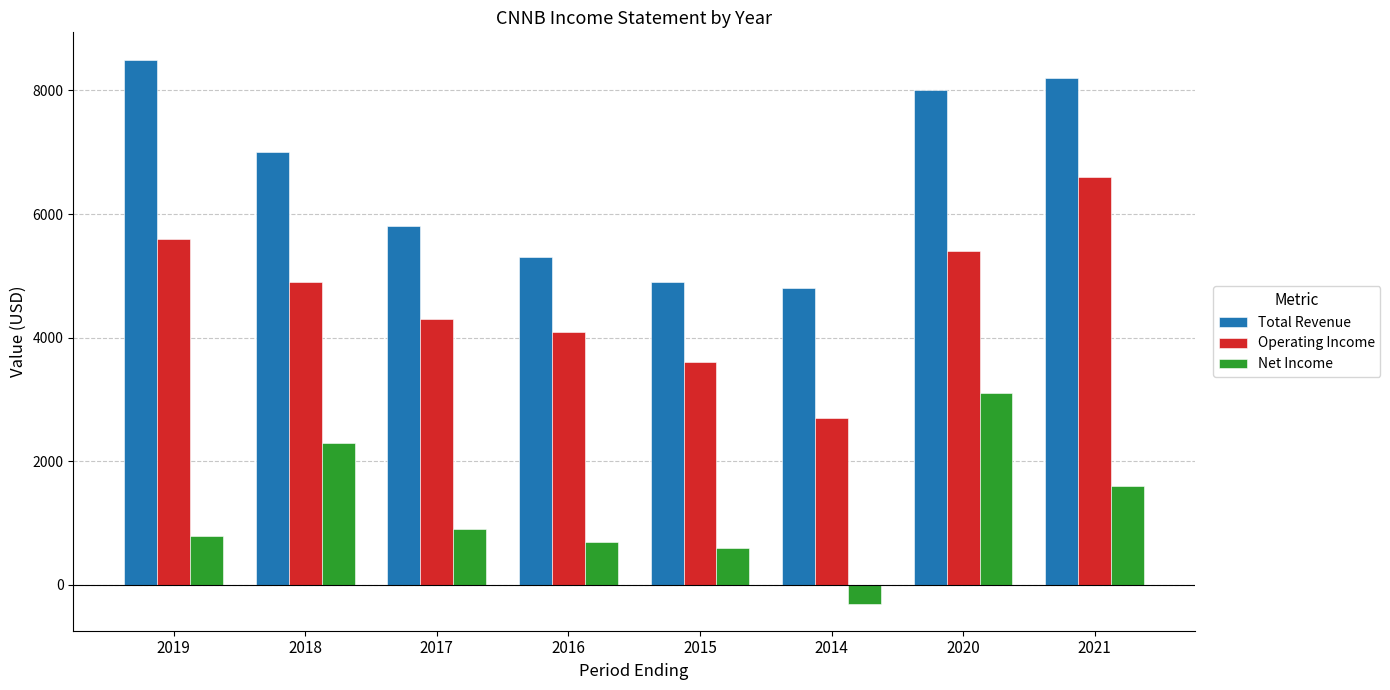

What is the sum of all Operating Income values?

37200